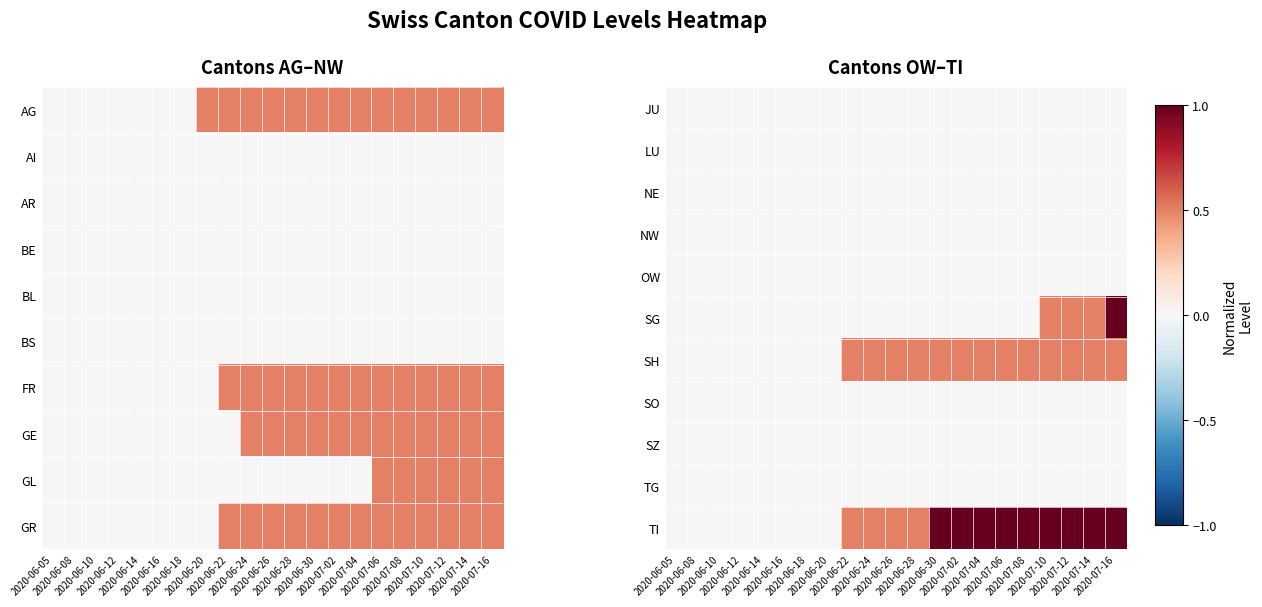

Rank the series at 2020-06-28 from highest to lowest value.

SH, TI, JU, LU, NE, NW, OW, SG, SO, SZ, TG